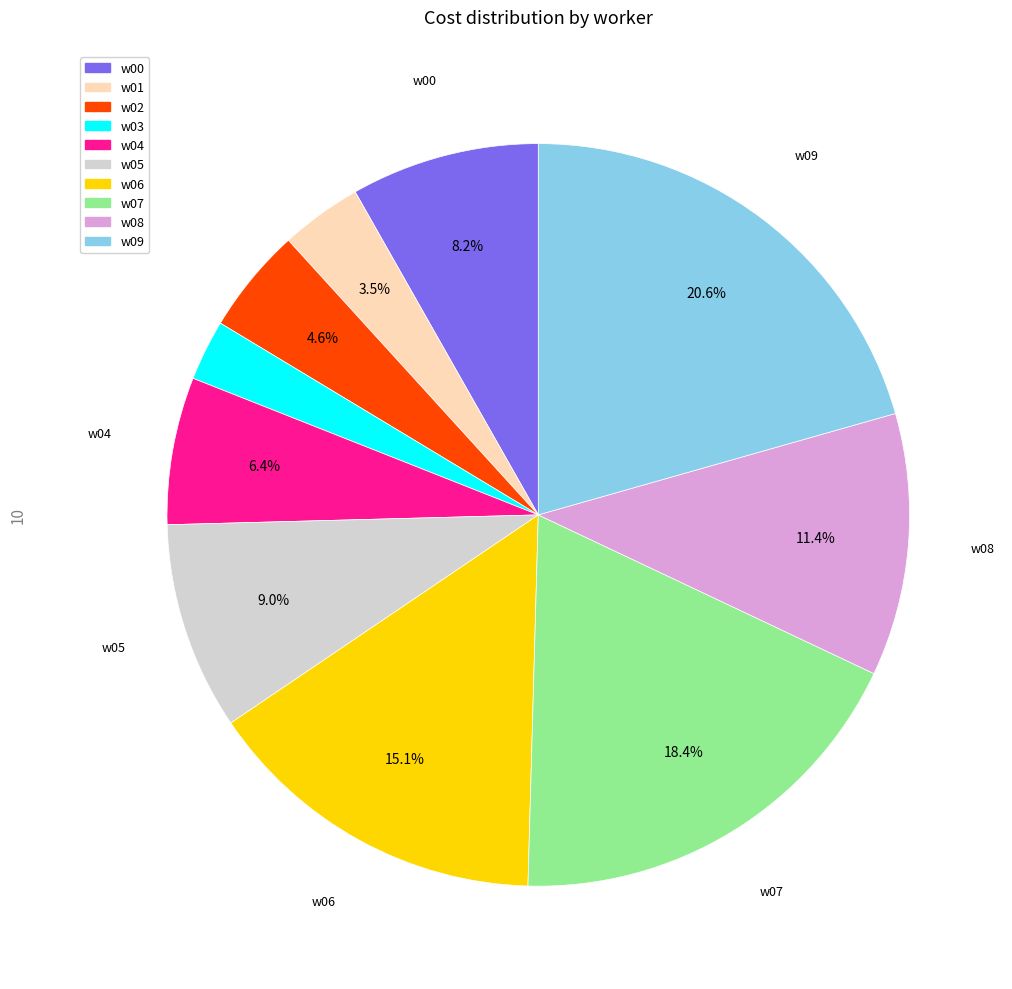

Count the number of slices in the pie.

10